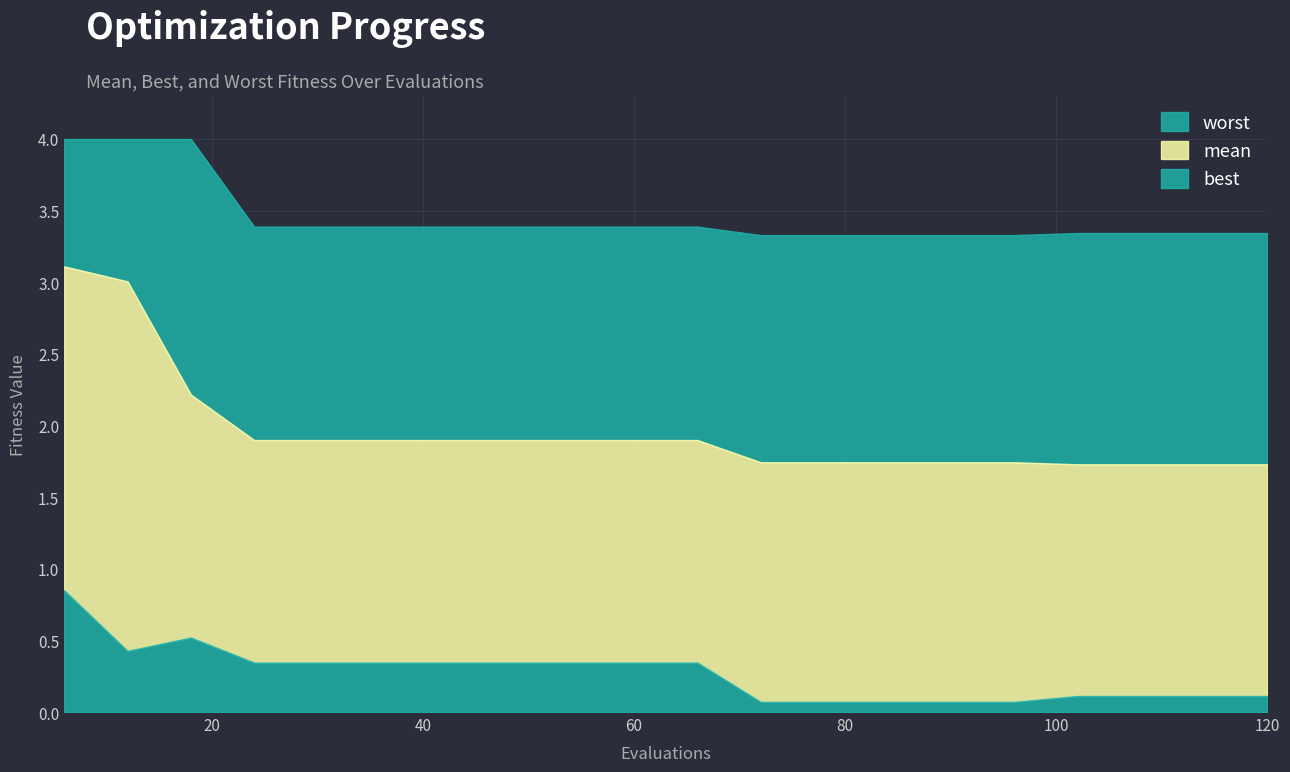

Which series has the largest total across all categories?

worst